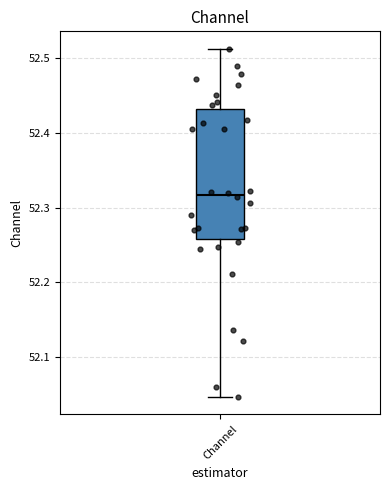

Read this box plot against the y-axis: the position of the median line, the range covered by the box, and the ends of both whiskers. The values are not printed on the chart, so give them approximately, as read against the axis.

median 52.32, box 52.26 to 52.43, whiskers 52.05 to 52.51